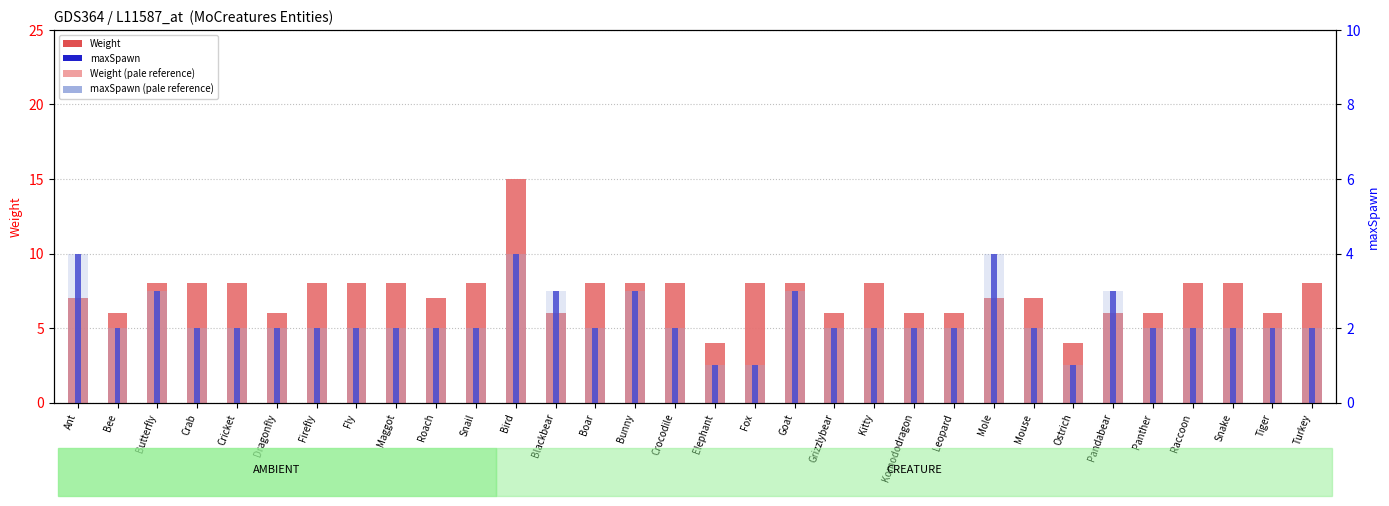

Is it true that Weight equals 14 at Snake?

False